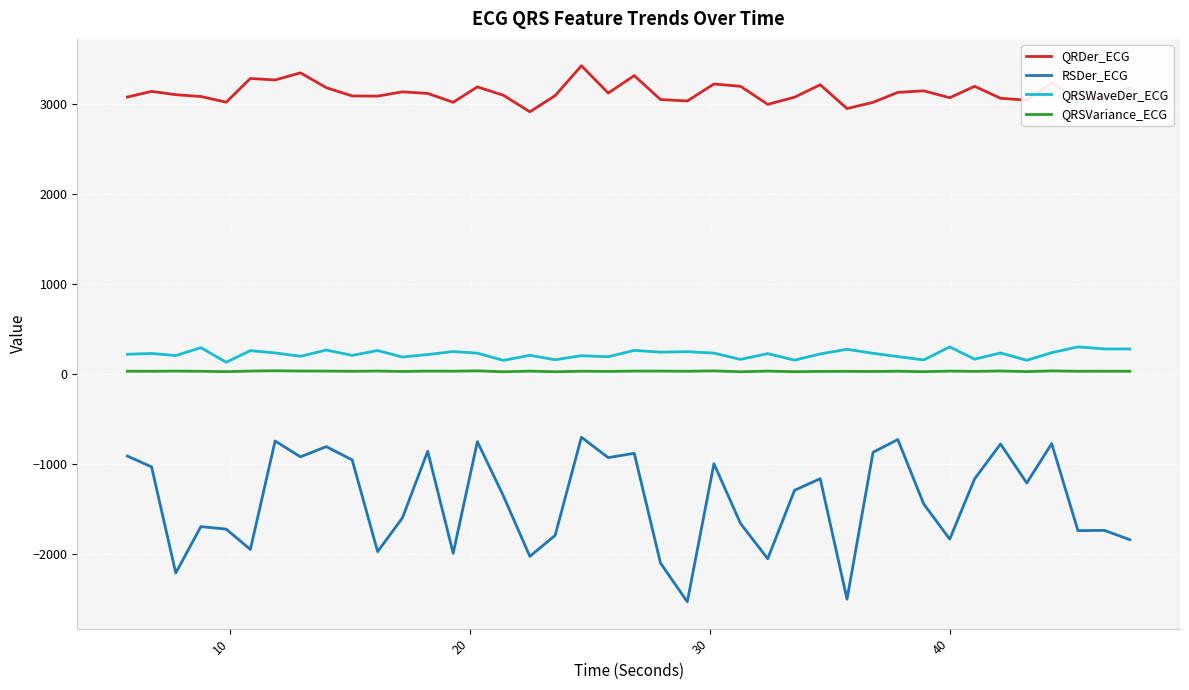

Which series has the largest range (max minus min)?

RSDer_ECG